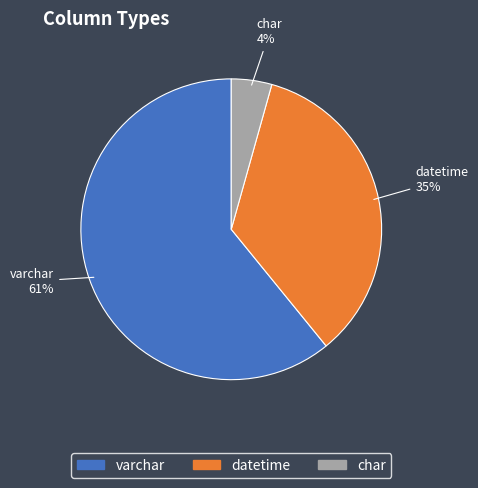

Which has a higher value, char or datetime?

datetime